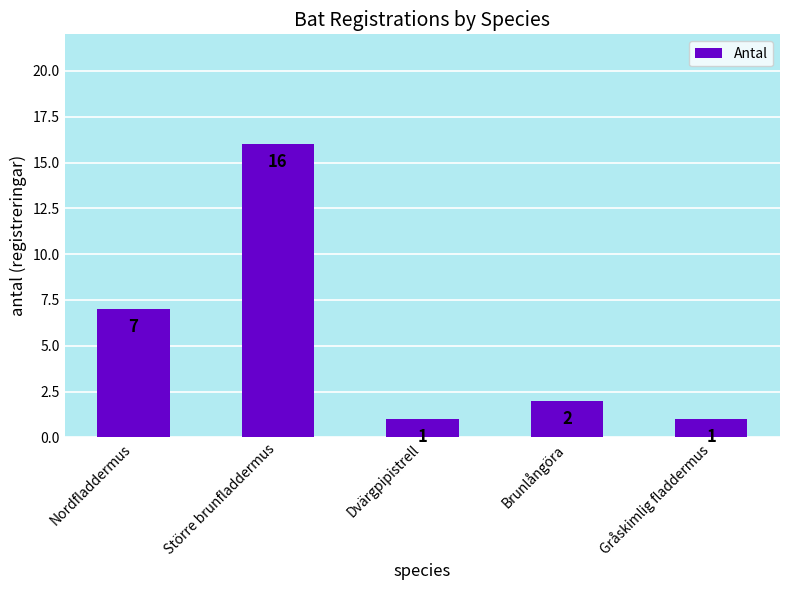

Reading left to right, list all the values displayed in this chart.

7	16	1	2	1